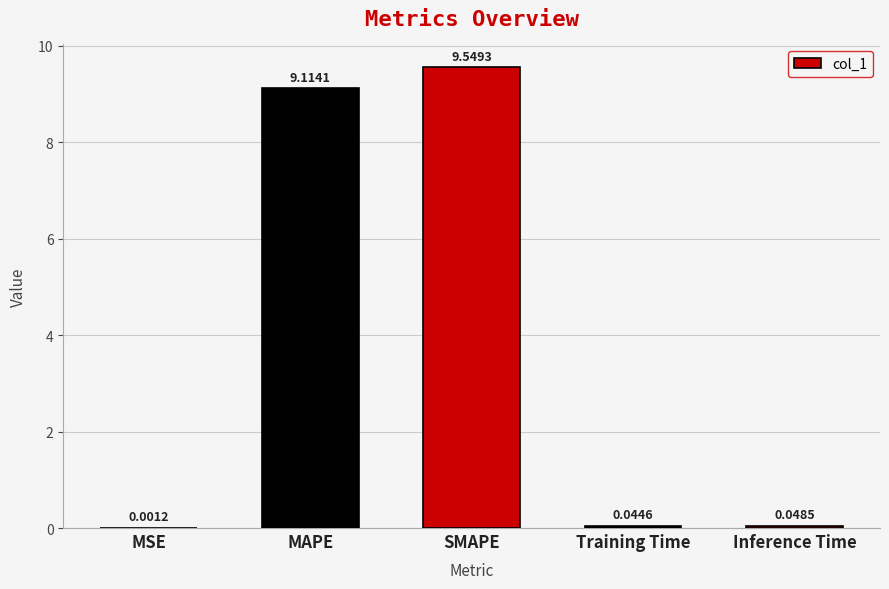

At which label is the value closest to 4?

Inference Time